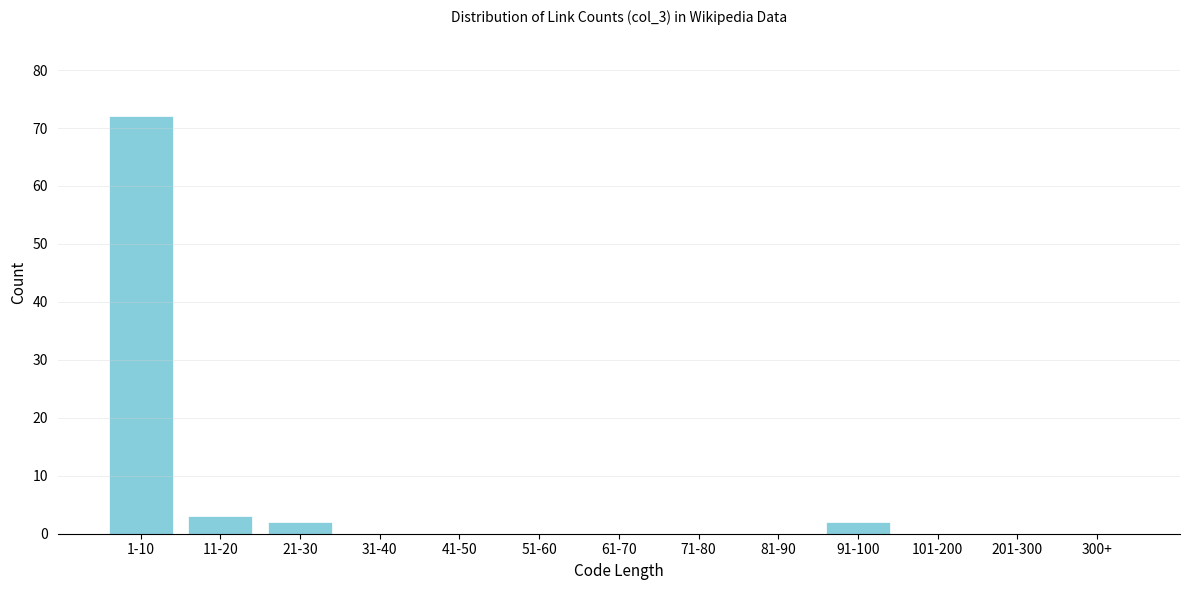

Reading left to right, what are all the values shown in this chart?

1-10=72	11-20=3	21-30=2	31-40=0	41-50=0	51-60=0	61-70=0	71-80=0	81-90=0	91-100=2	101-200=0	201-300=0	300+=0